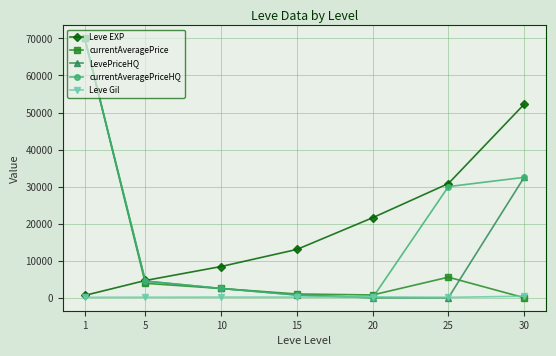

Between 15 and 20, which series saw the biggest shift?

Leve EXP